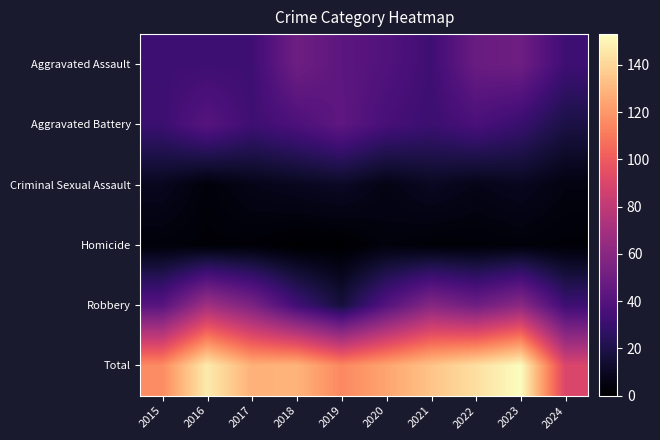

Which series has the widest spread of values?

Total